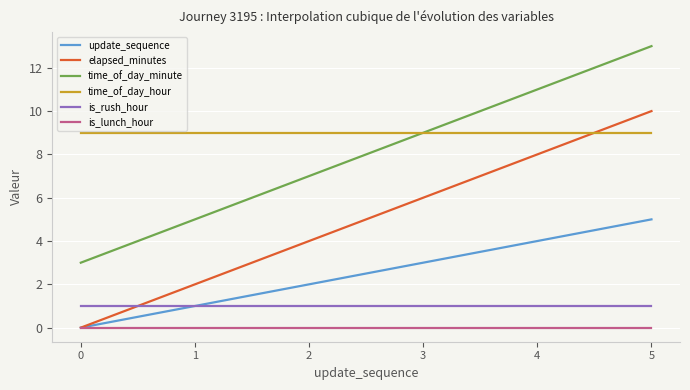

Which series has the largest total across all categories?

time_of_day_hour